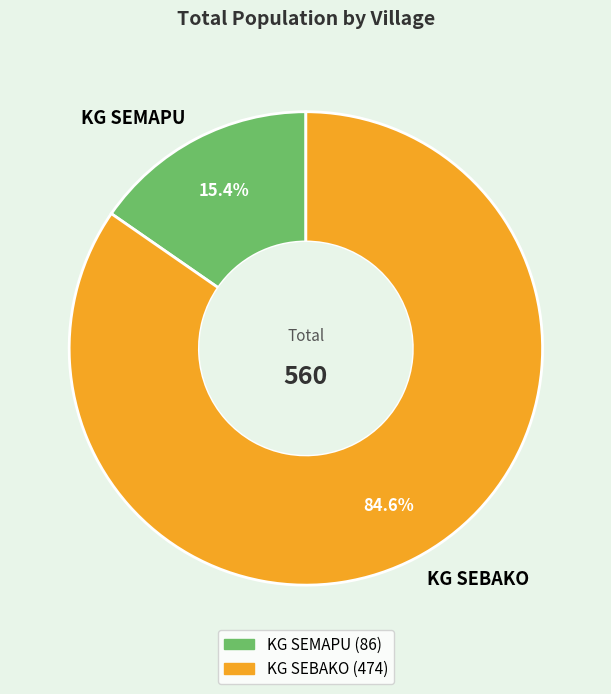

Which category accounts for the majority?

KG SEBAKO